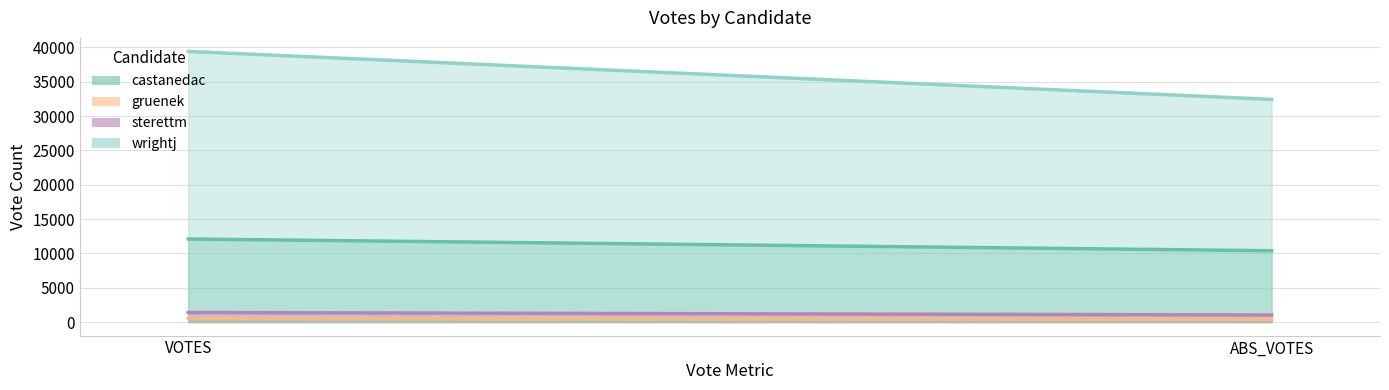

What is the total value across all series at ABS_VOTES?

44250